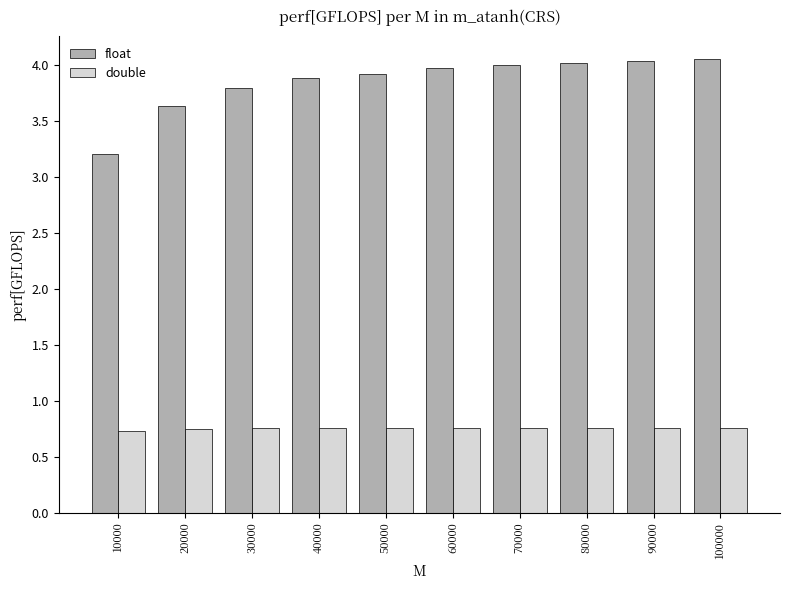

Count the double values in the range 0 to 1.

10